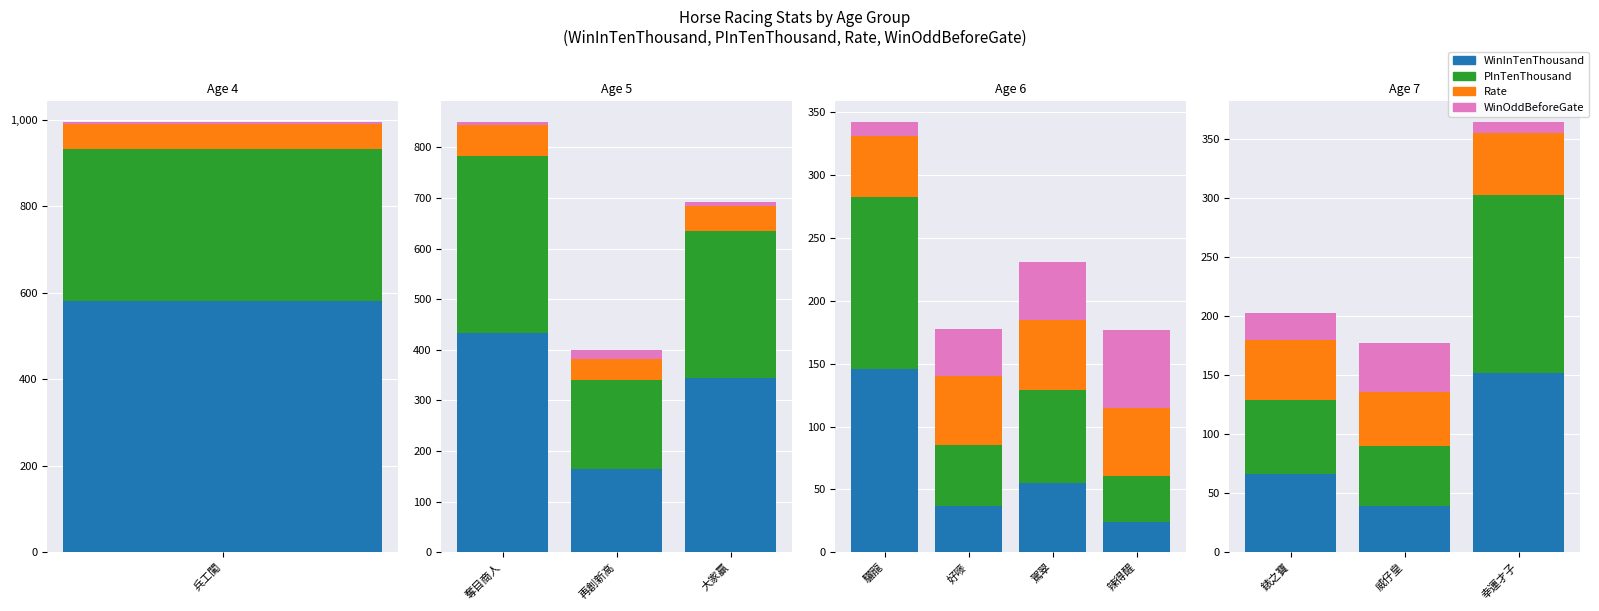

Which series has the largest total across all categories?

WinInTenThousand